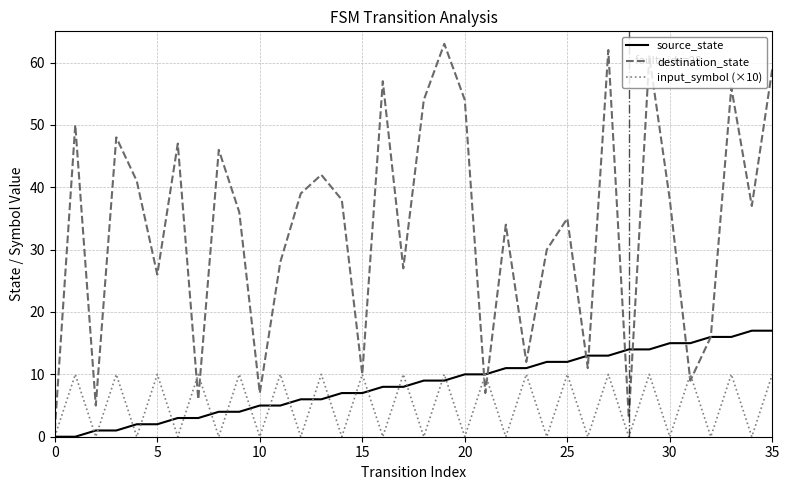

How many input_symbol (×10) values are between 0 and 10?

36